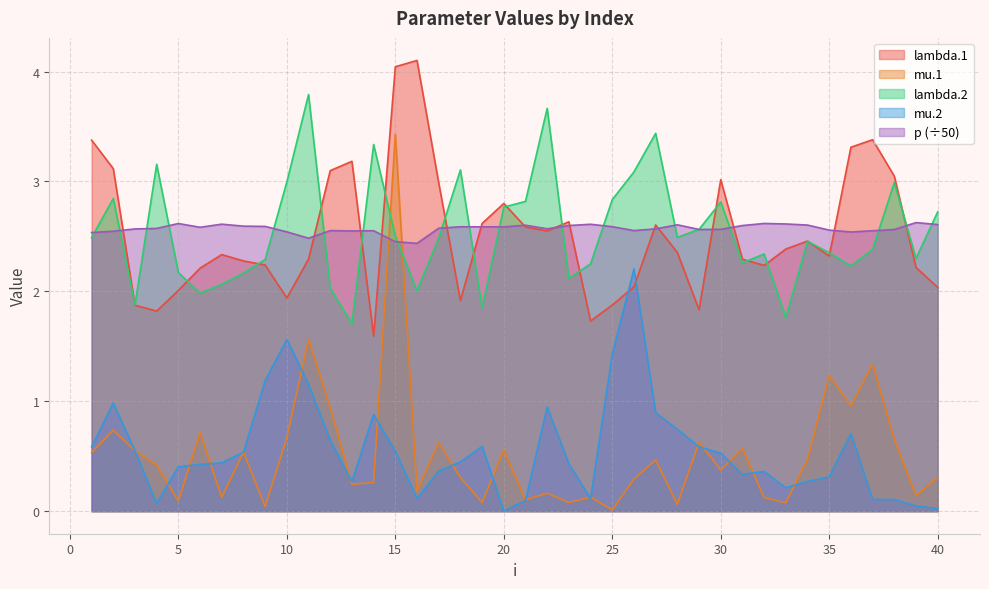

Is the value of mu.2 at 37 greater than the value of lambda.1 at 32?

No